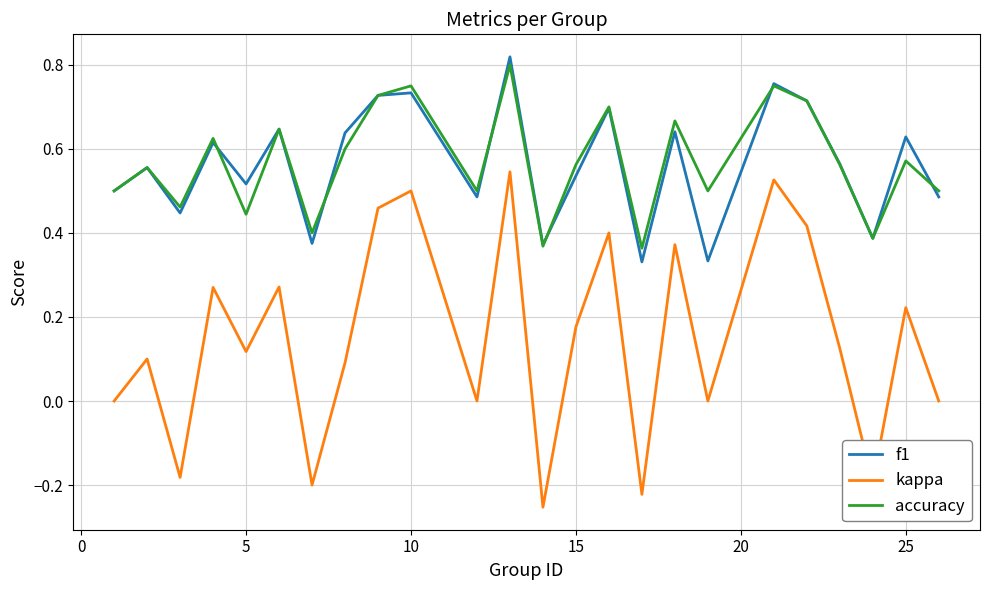

True or false: f1 and kappa intersect in this chart.

False